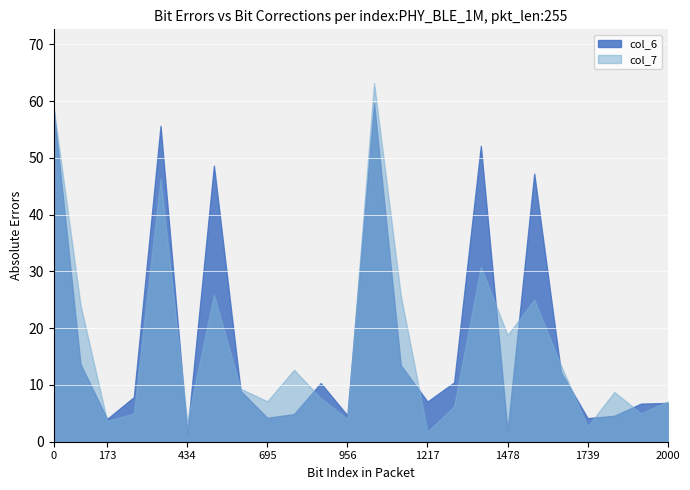

Which series has the largest range (max minus min)?

col_7